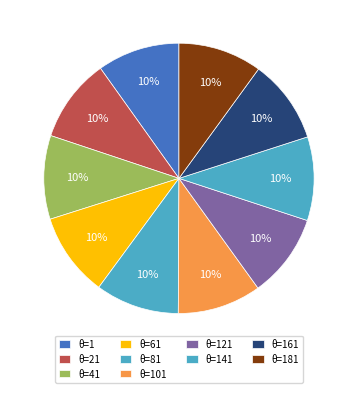

How many segments does this pie chart have?

10